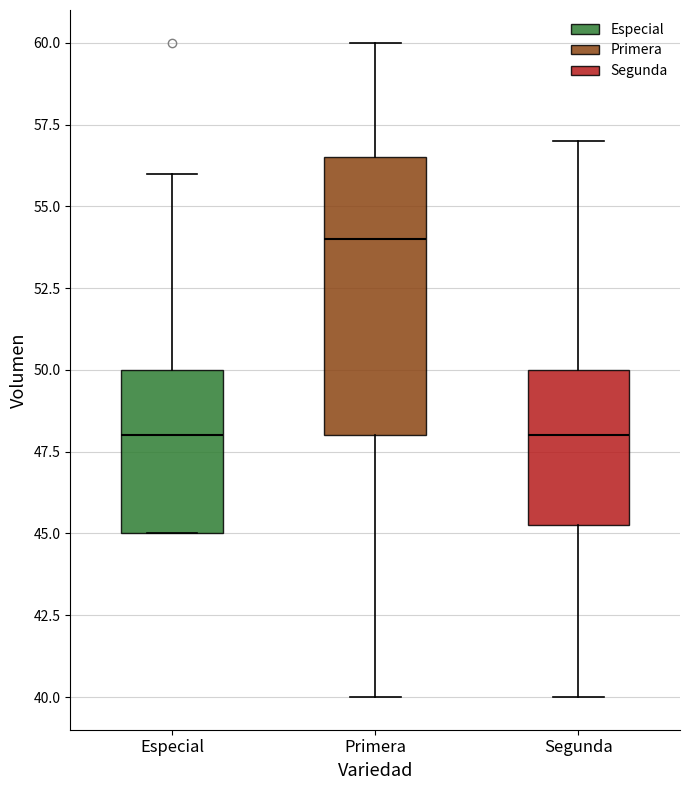

Reading left to right, read every box against the y-axis: the position of its median line, the range the box covers, and the ends of its whiskers. The values are not printed on the chart, so give them approximately, as read against the axis.

Especial: median 48.0, box 45.0 to 50.0, whiskers 45.0 to 56.0
Primera: median 54.0, box 48.0 to 56.5, whiskers 40.0 to 60.0
Segunda: median 48.0, box 45.5 to 50.0, whiskers 40.0 to 57.0